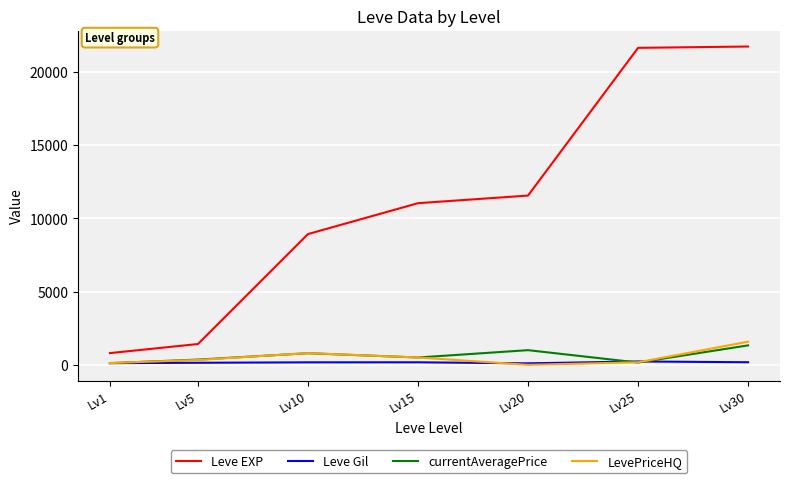

List the series in order of their peak value, highest first.

Leve EXP, LevePriceHQ, currentAveragePrice, Leve Gil